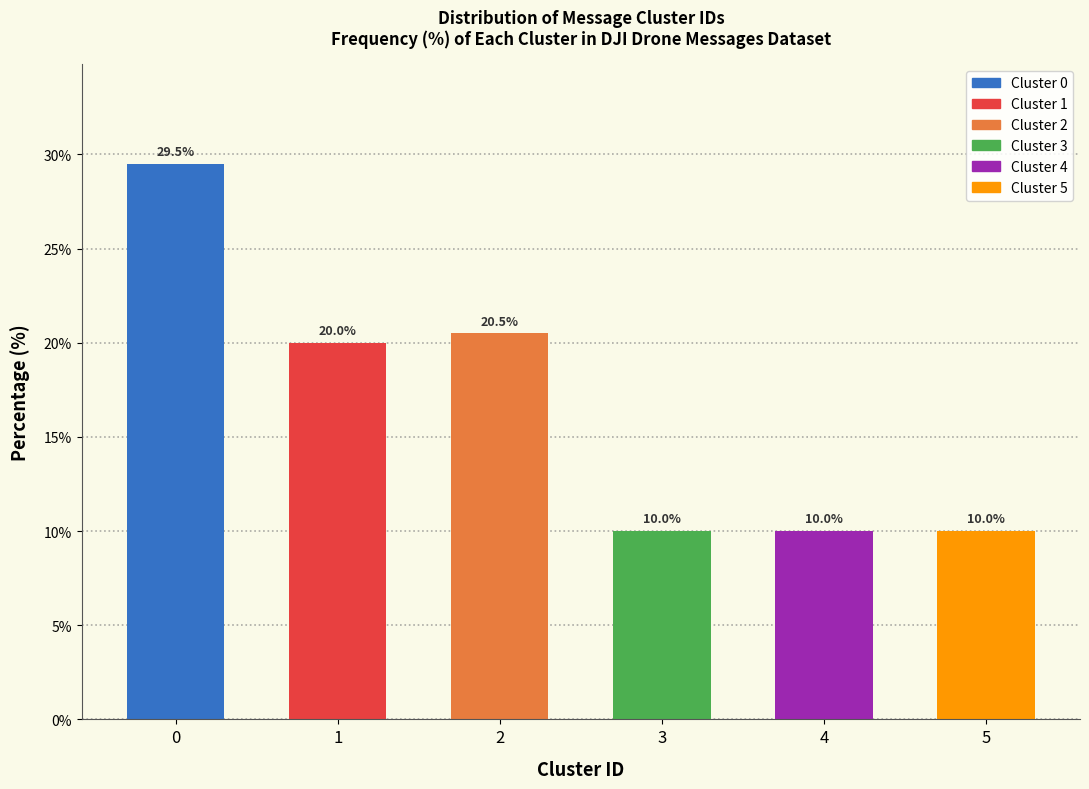

Reading left to right, list all the values displayed in this chart.

0=29.5	1=20.0	2=20.5	3=10.0	4=10.0	5=10.0